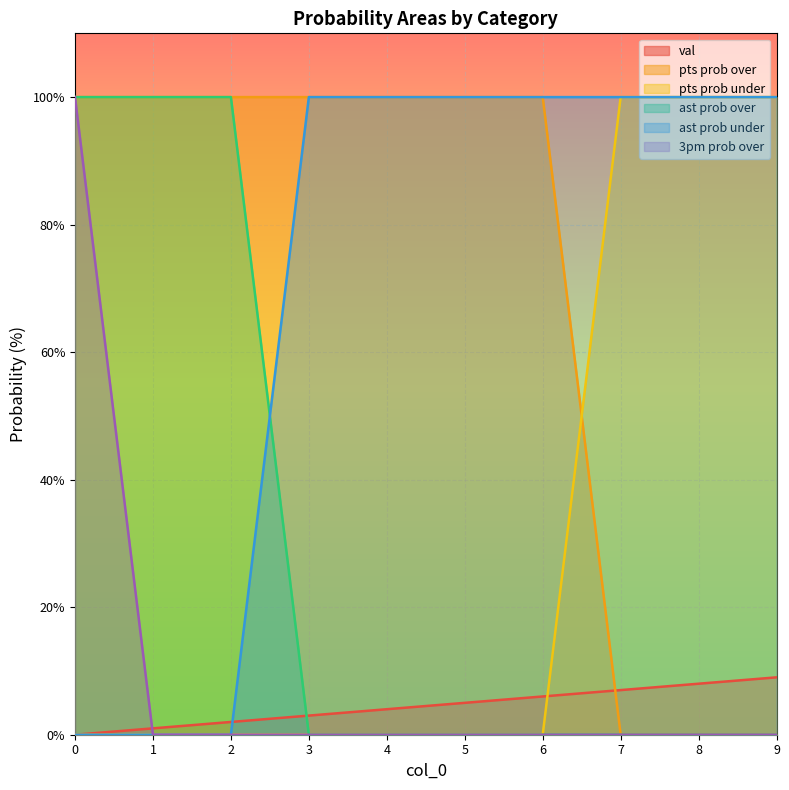

What are all the series names shown in the legend?

val, pts prob over, pts prob under, ast prob over, ast prob under, 3pm prob over